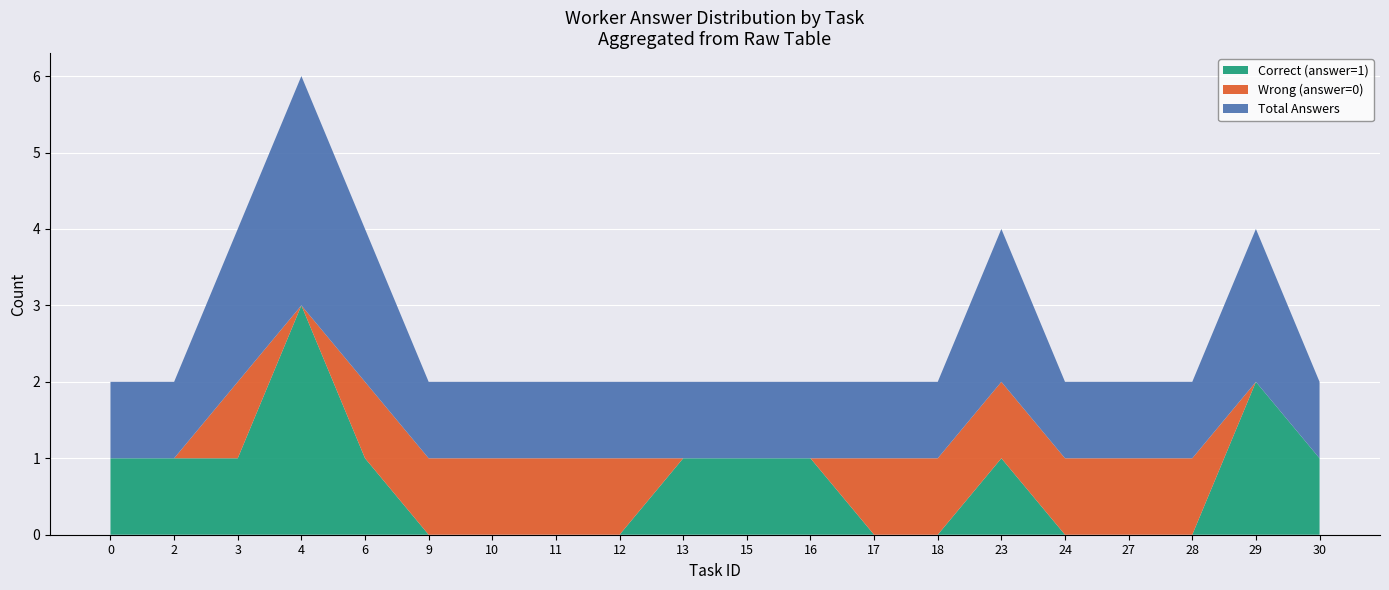

Is it true that Correct (answer=1) equals 2 at 13?

False